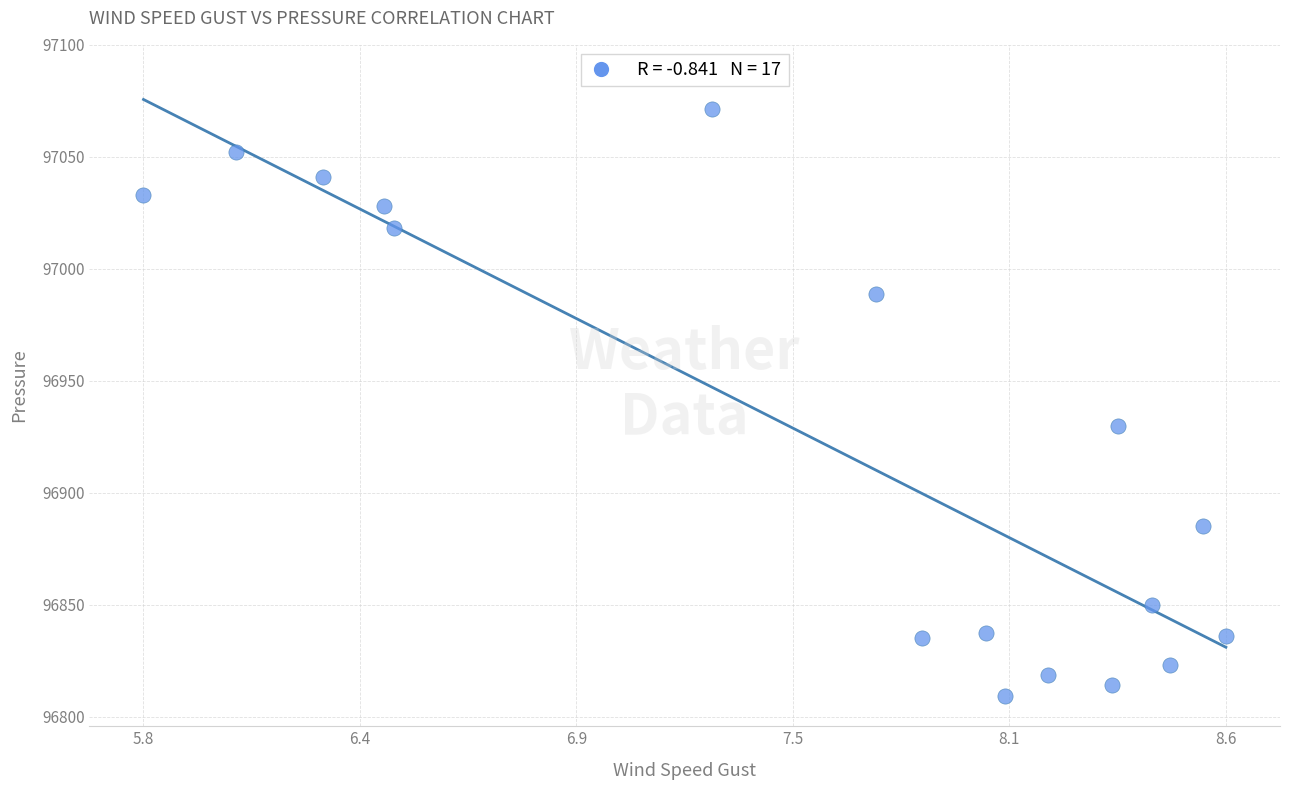

What is the range of X values (max minus min)?

2.8